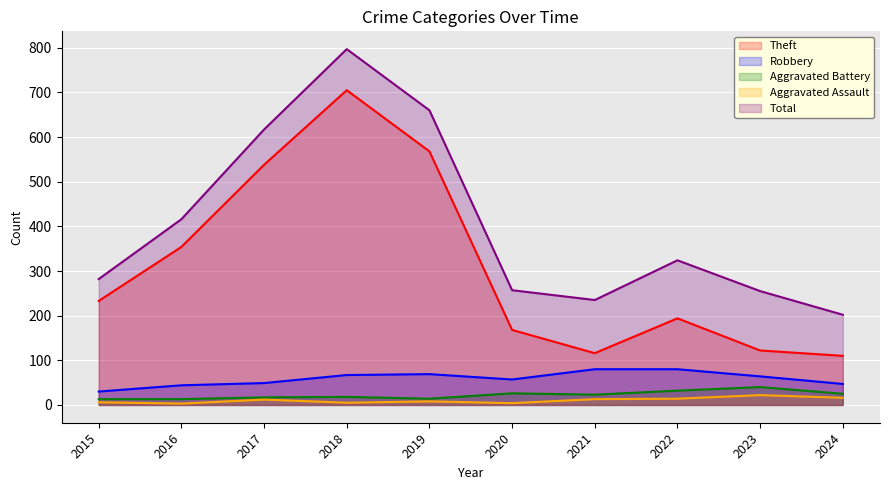

Which series has the largest total across all categories?

Total